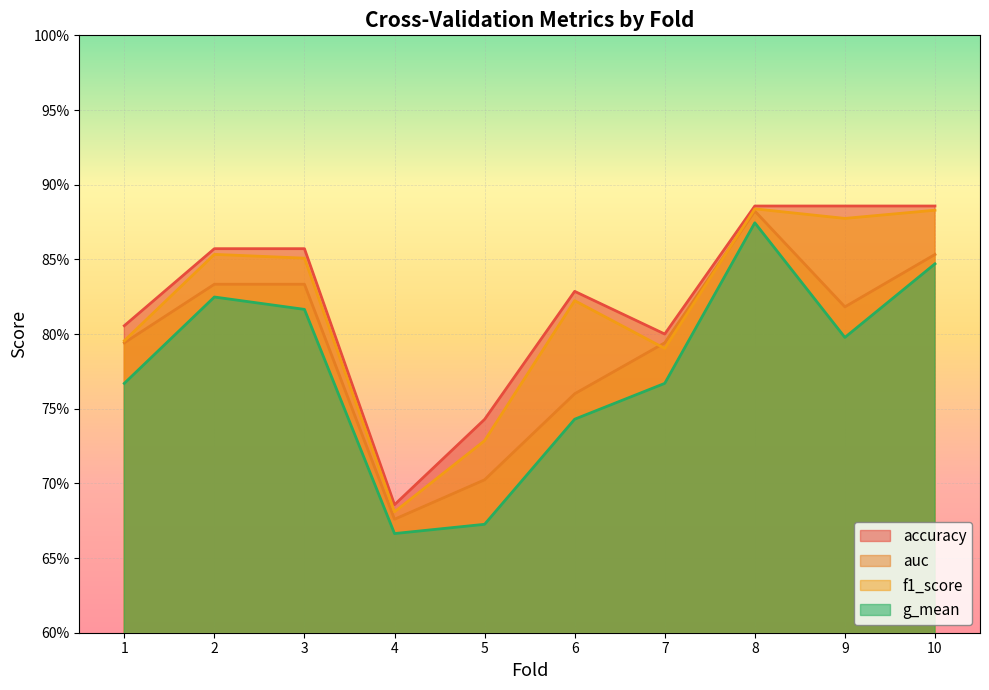

What is the maximum value shown in the chart?

0.9